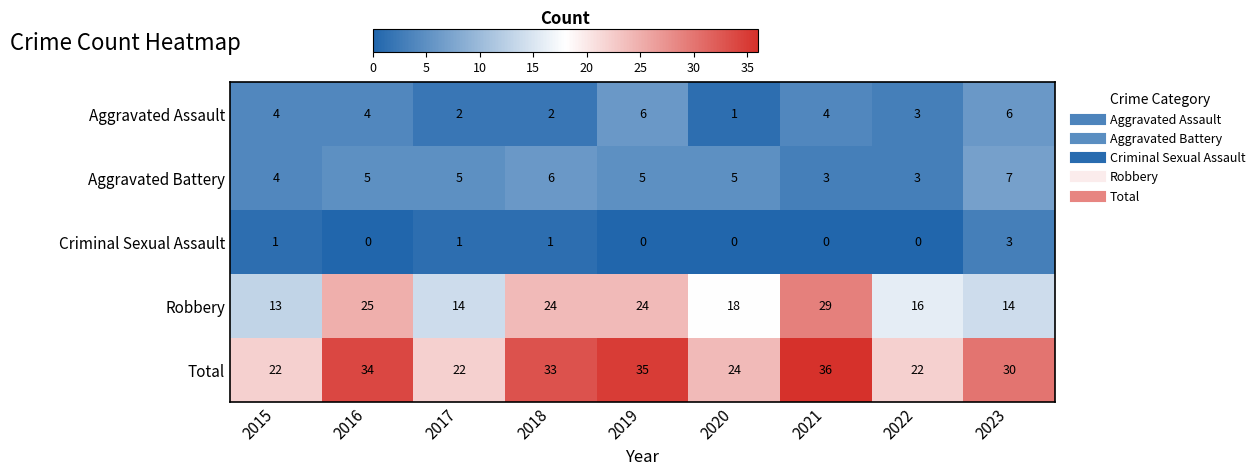

True or false: Aggravated Battery has a value of 7 at 2023.

True